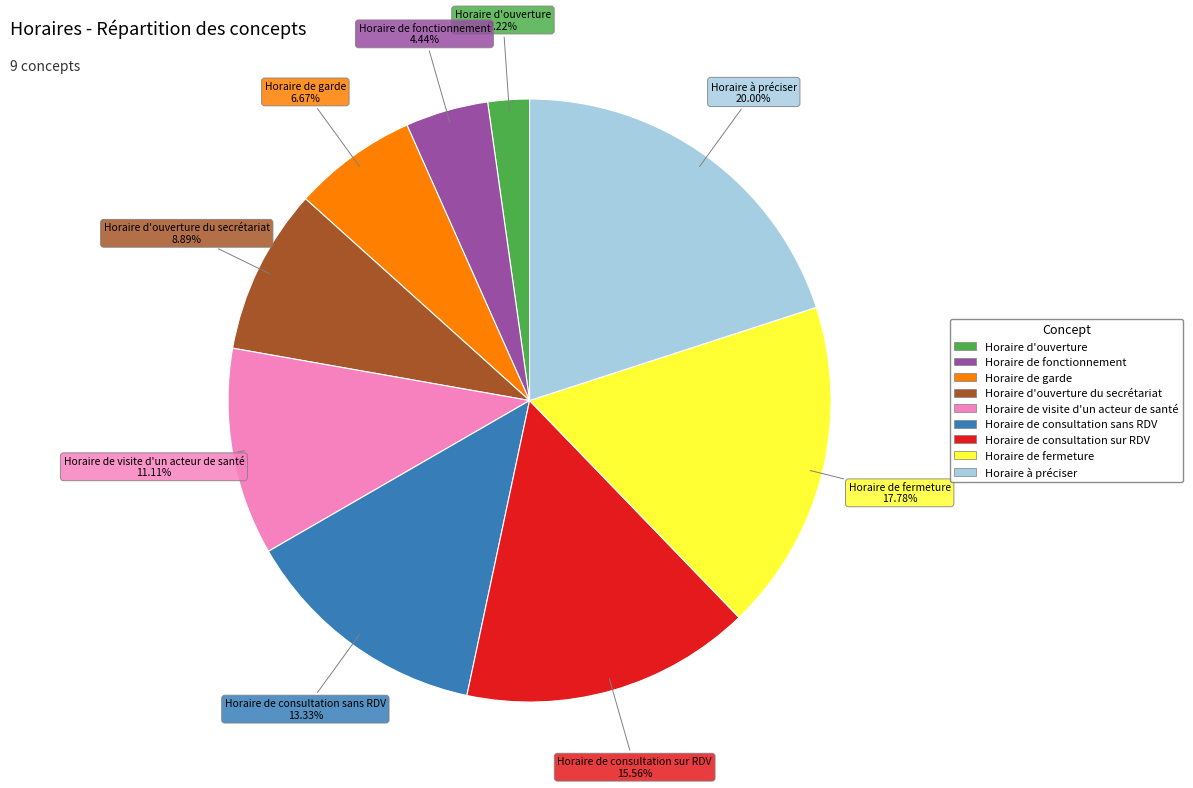

Is there any slice that represents more than half of the pie?

No